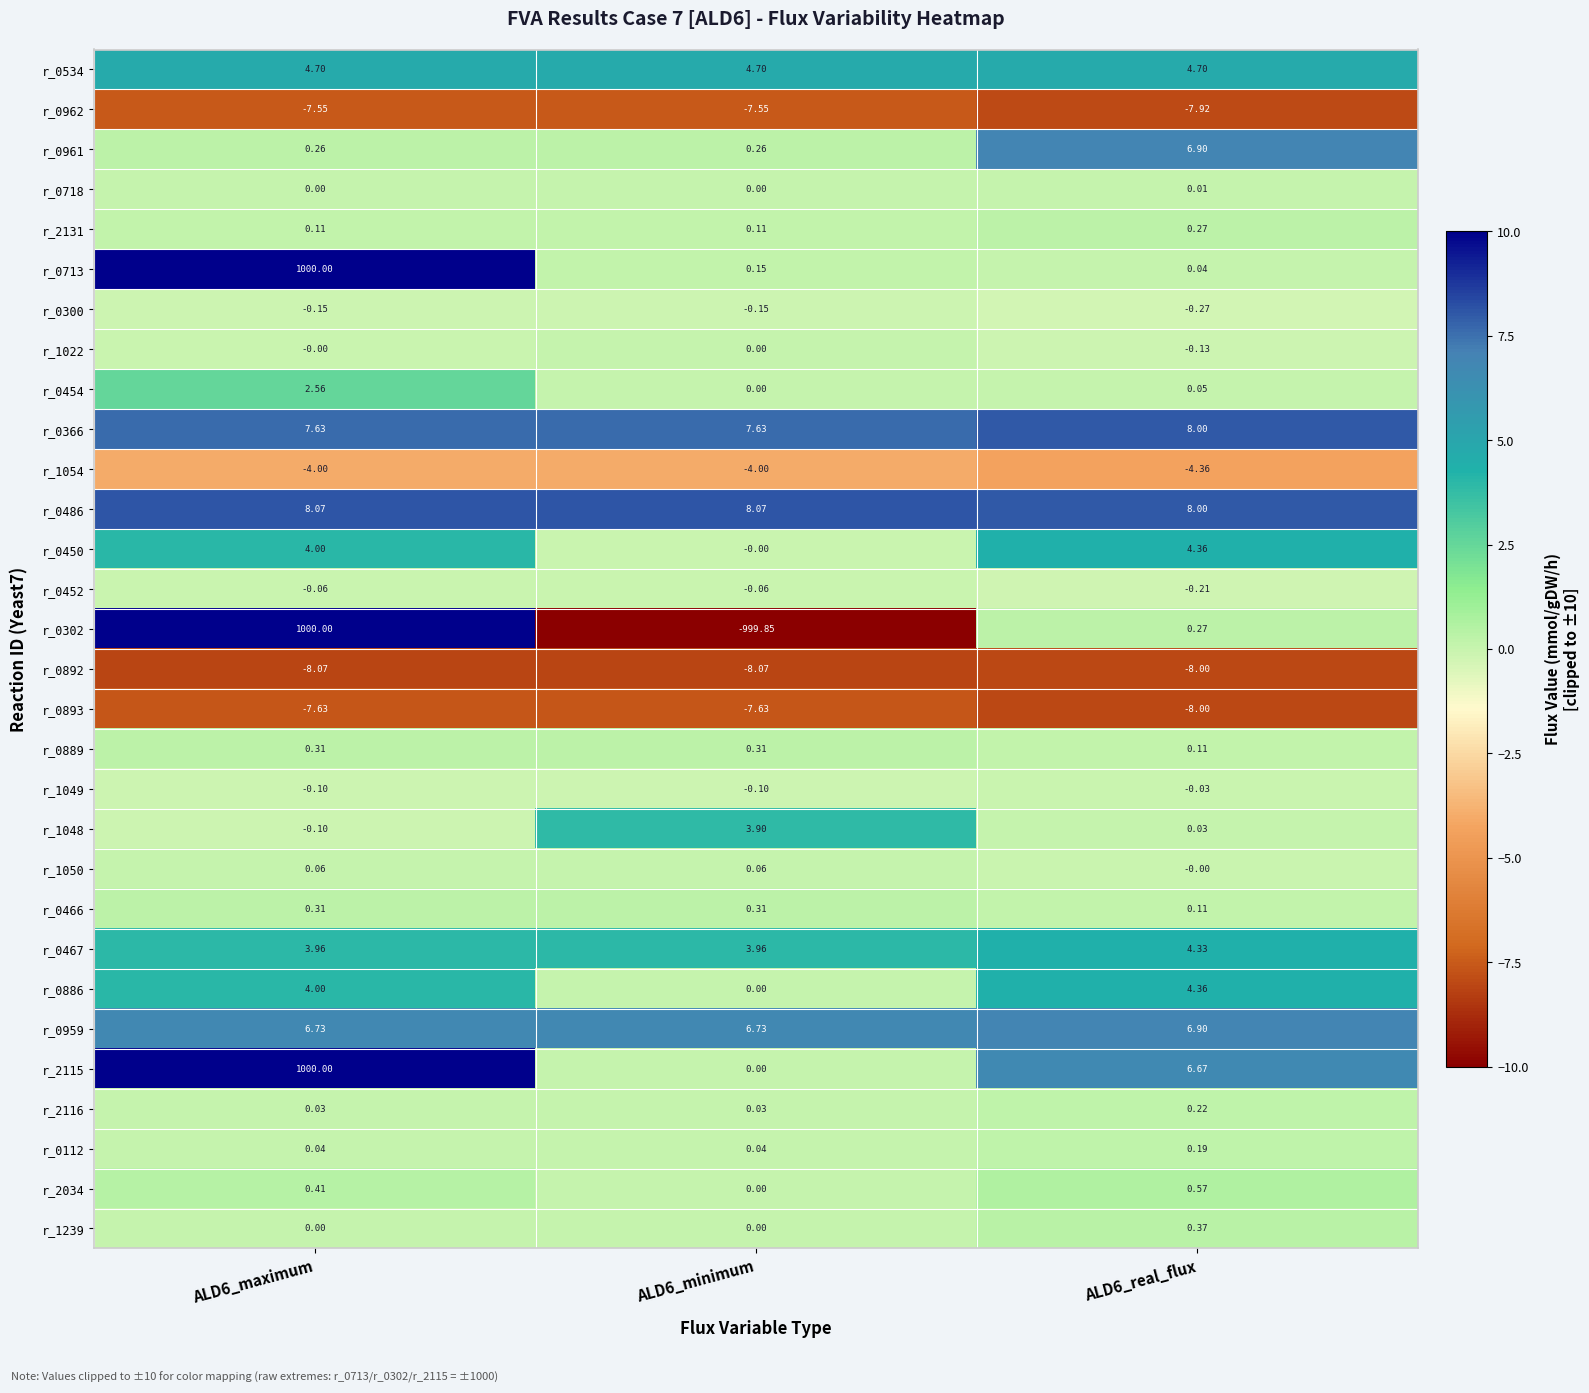

Is the value of r_0893 at ALD6_maximum greater than the value of r_1049 at ALD6_minimum?

No